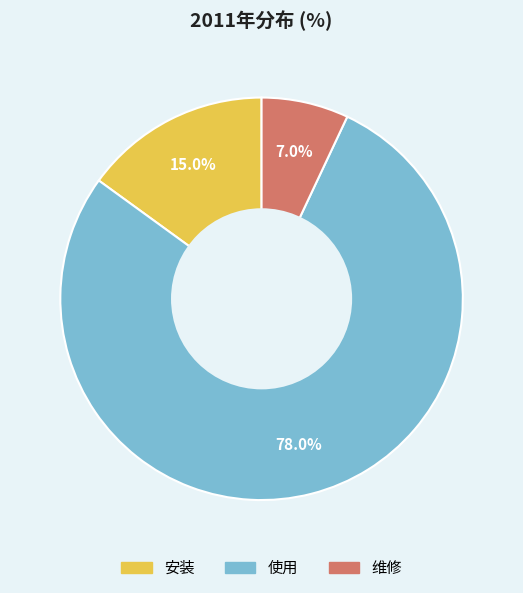

To the nearest percent, what is the combined percentage of 使用 and 安装?

93%